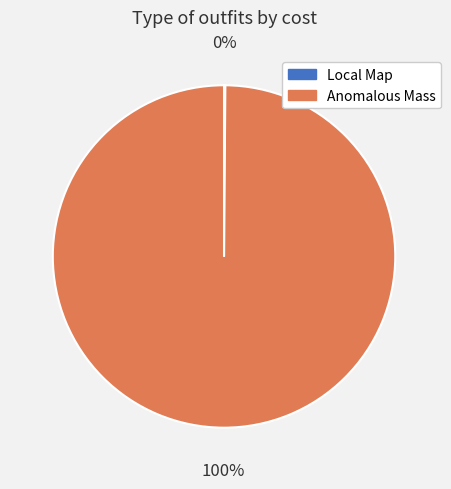

To the nearest percent, what percentage of the pie is Anomalous Mass?

100%